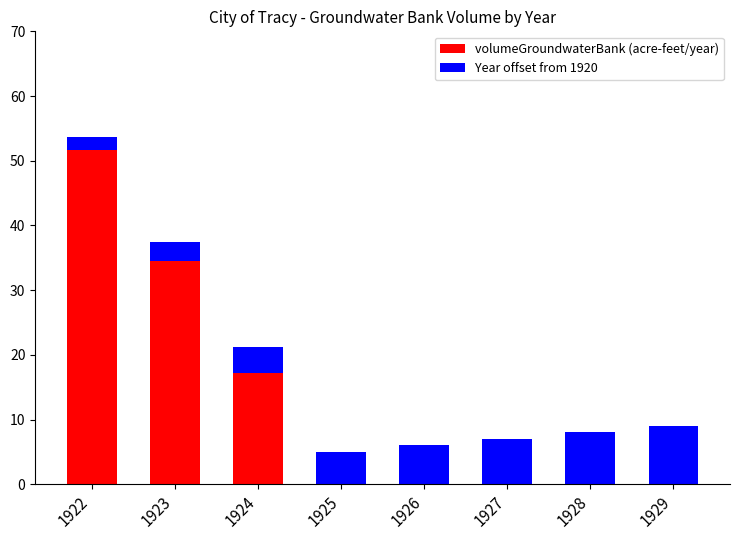

Is it true that volumeGroundwaterBank (acre-feet/year) equals 30.7 at 1929?

False